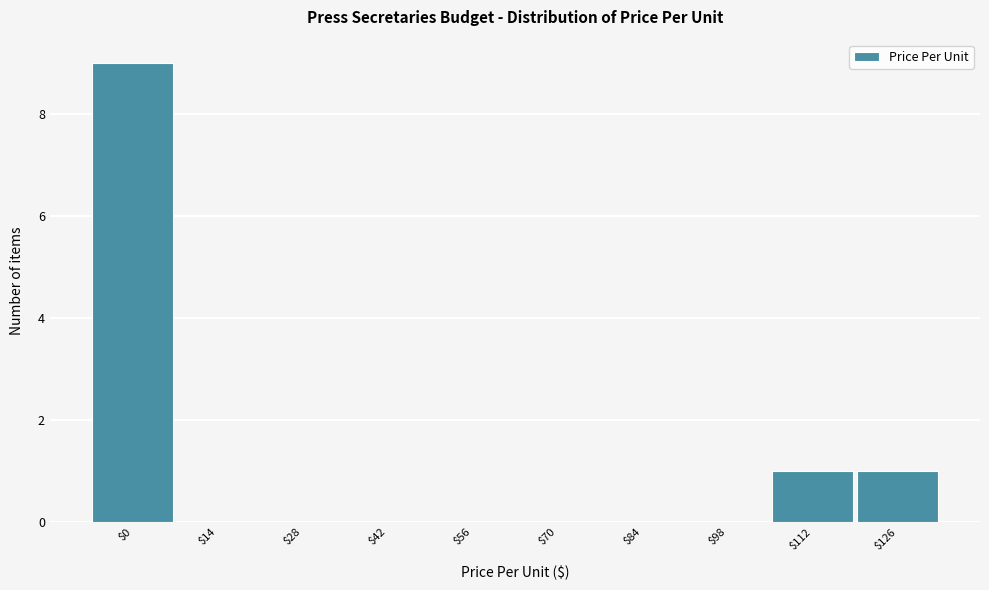

The value at $42 is -6. True or false?

False